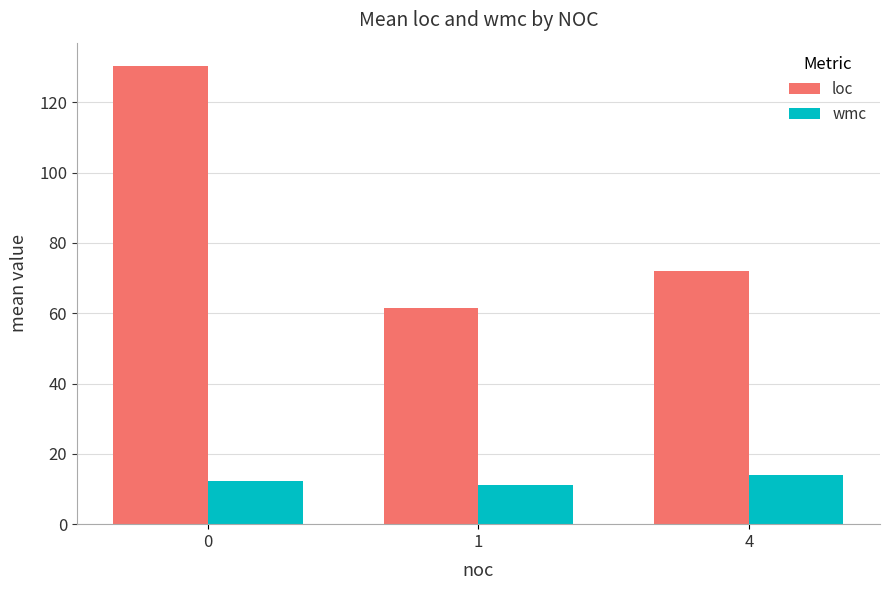

What is the minimum value shown in the chart?

11.0